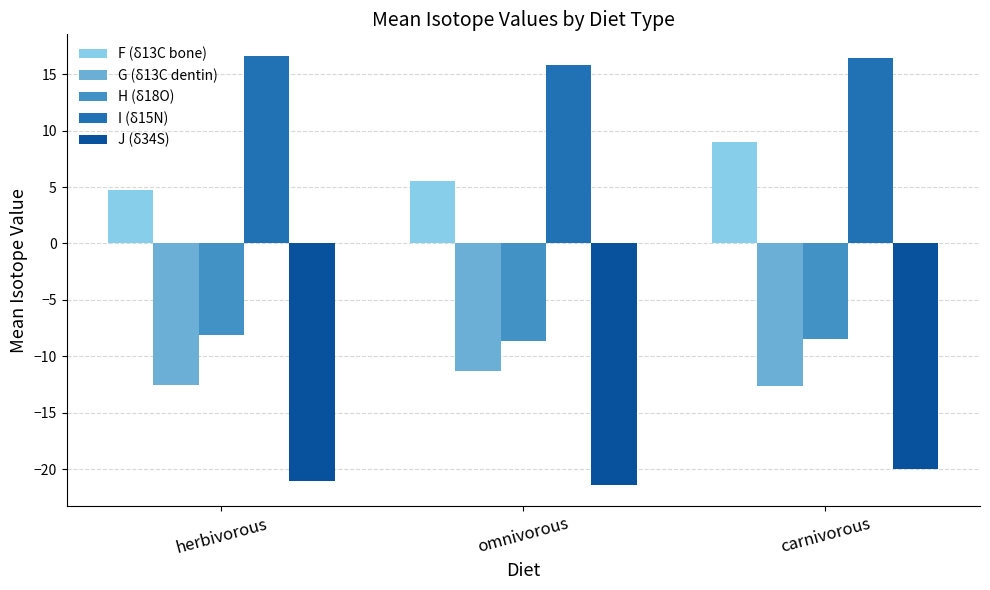

Is the value of F (δ13C bone) at carnivorous greater than the value of J (δ34S) at carnivorous?

Yes